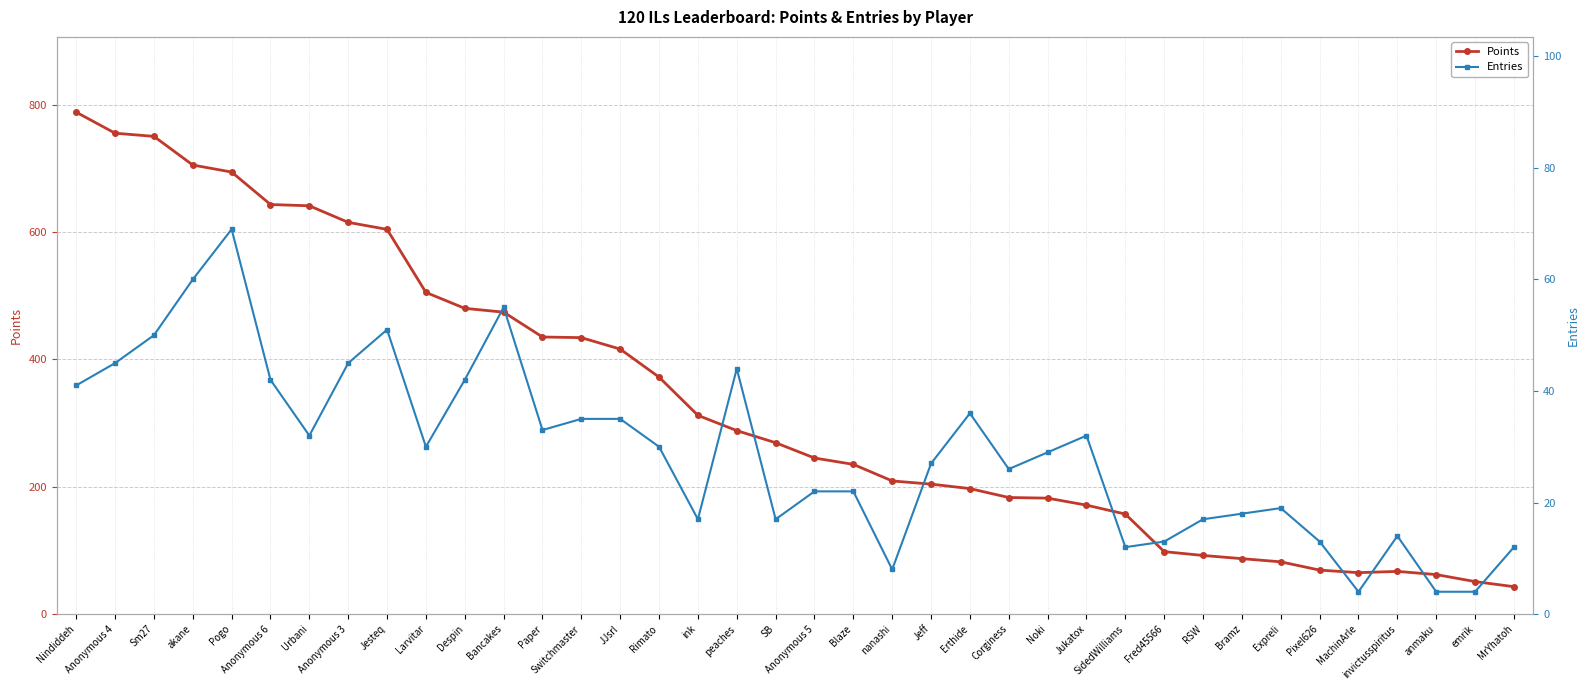

Which label corresponds to the smallest value in the chart?

MachinArle